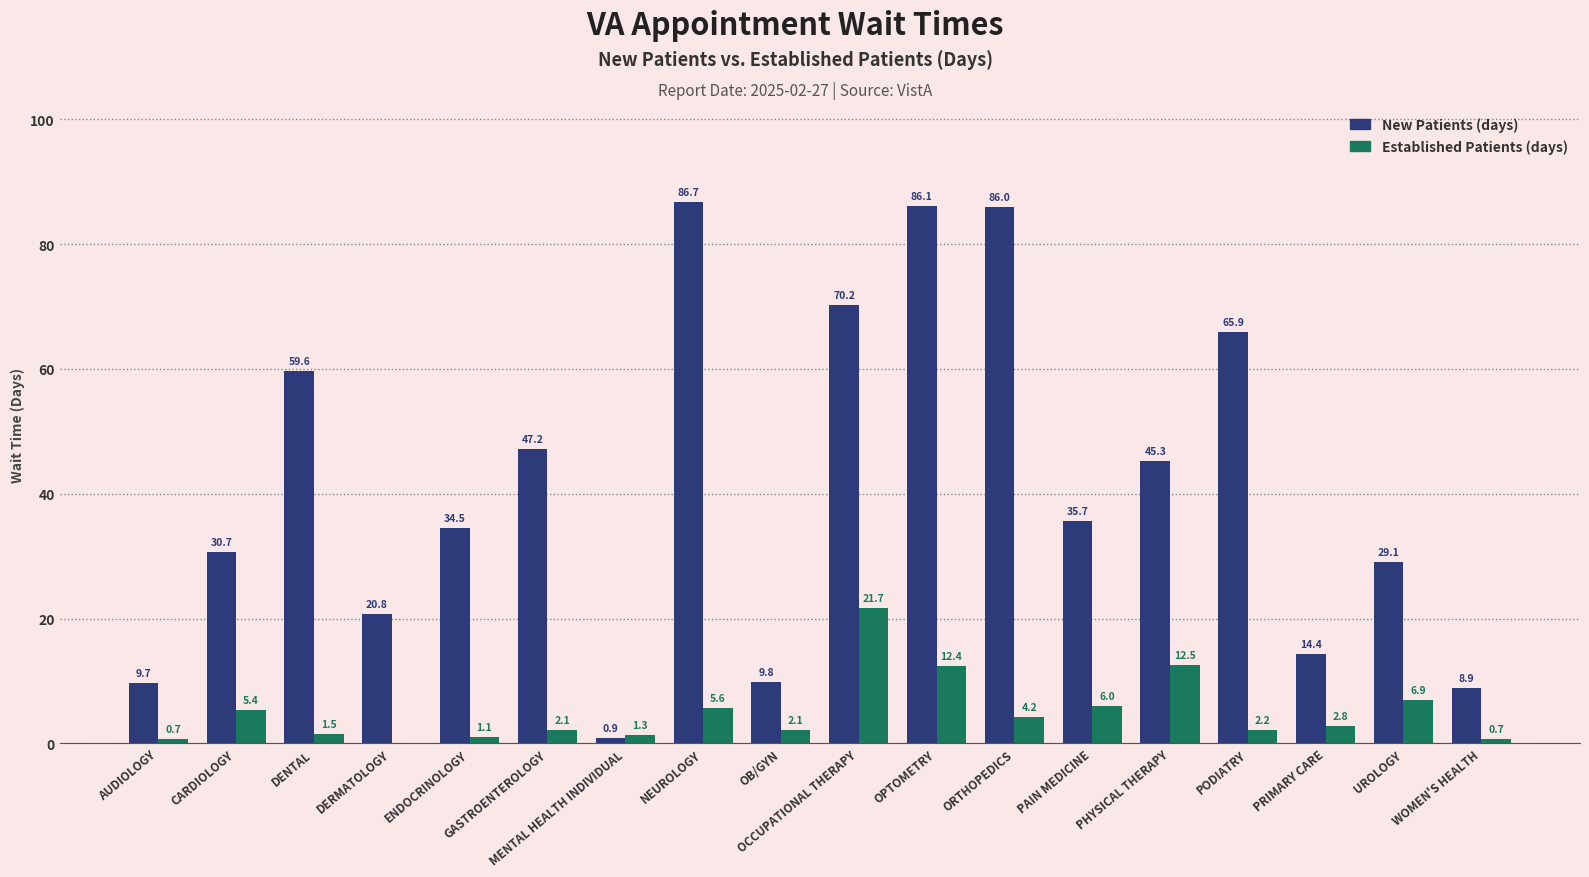

Are the bars grouped side by side (vs. stacked)?

Yes